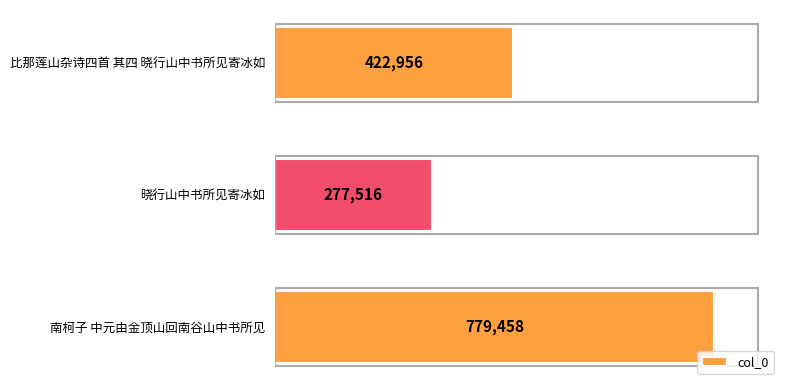

Is it true that the value at 晓行山中书所见寄冰如 is 185203?

False